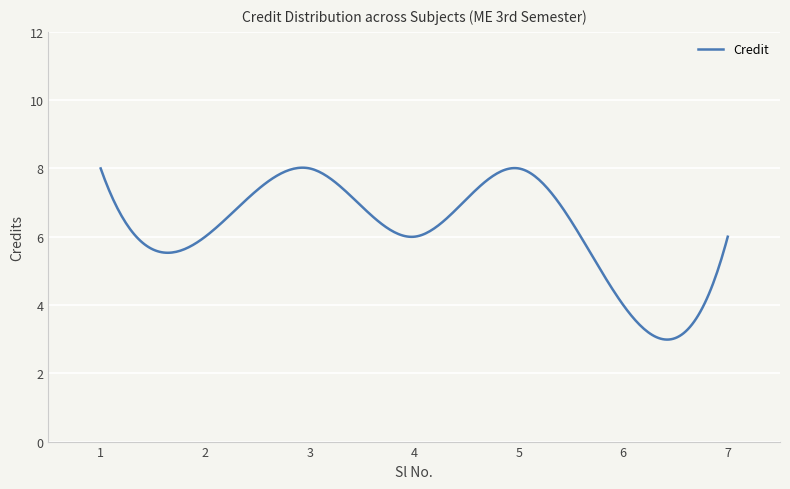

What is the smallest value displayed?

3.0